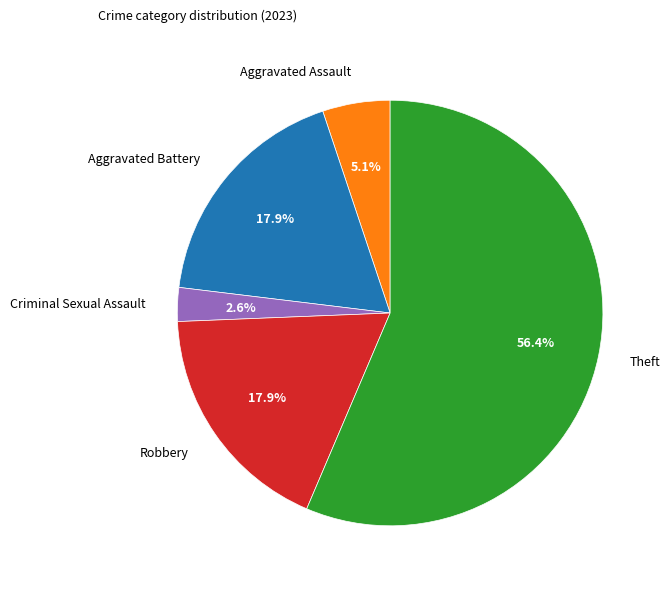

The Robbery slice represents 18% of the pie. True or false?

True